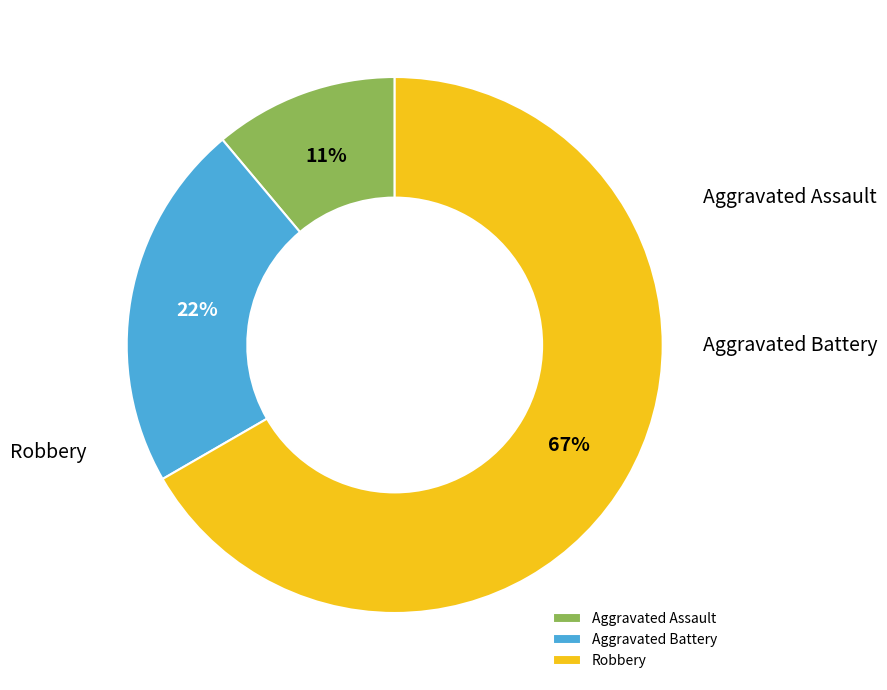

What is the ratio of the value at Robbery to the value at Aggravated Battery?

3.0